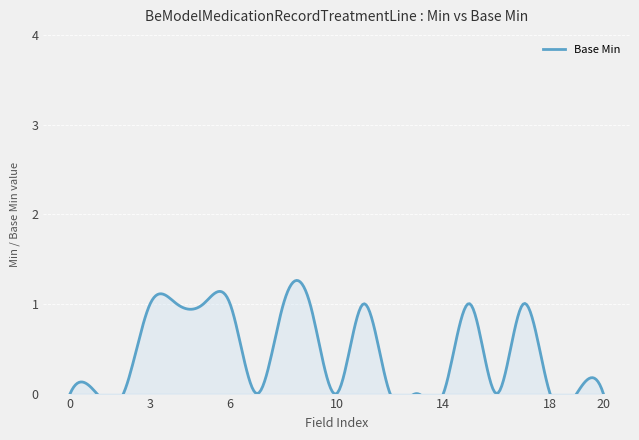

Which has a higher value, 1 or 0?

1